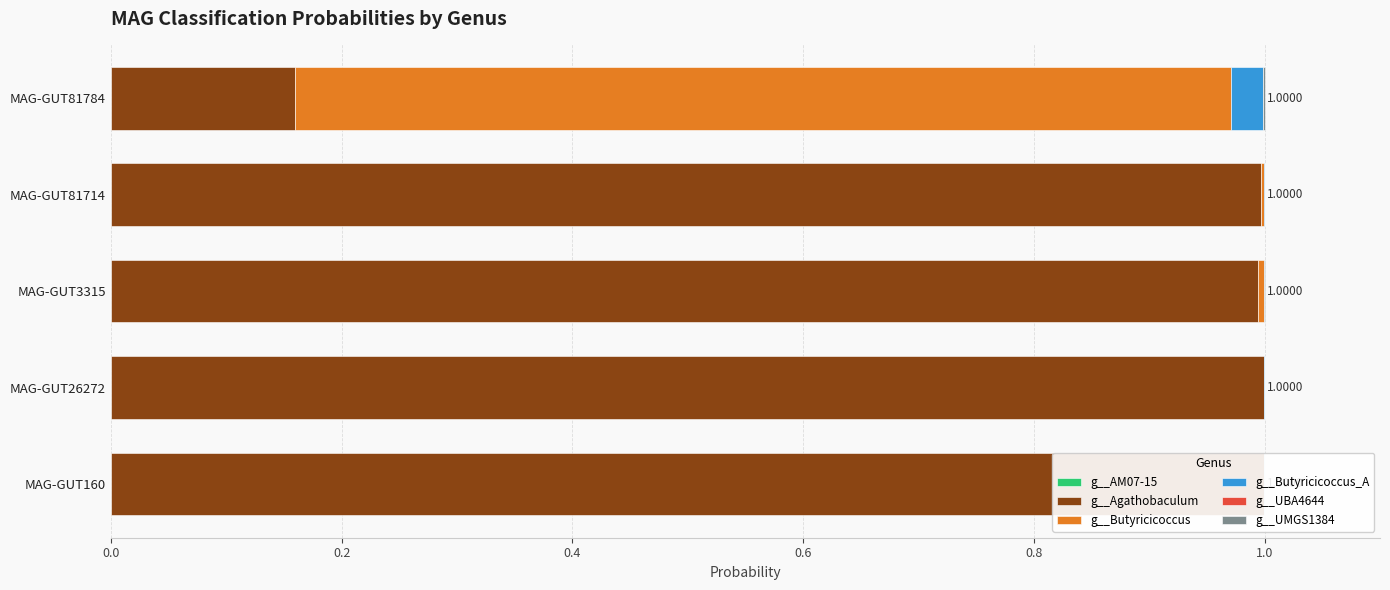

Reading left to right, list all the values displayed in this chart.

g__AM07-15: 0.0	0.0	0.0	0.0	0.0
g__Agathobaculum: 1.0	1.0	1.0	1.0	0.2
g__Butyricicoccus: 0.0	0.0	0.0	0.0	0.8
g__Butyricicoccus_A: 0.0	0.0	0.0	0.0	0.0
g__UBA4644: 0.0	0.0	0.0	0.0	0.0
g__UMGS1384: 0.0	0.0	0.0	0.0	0.0